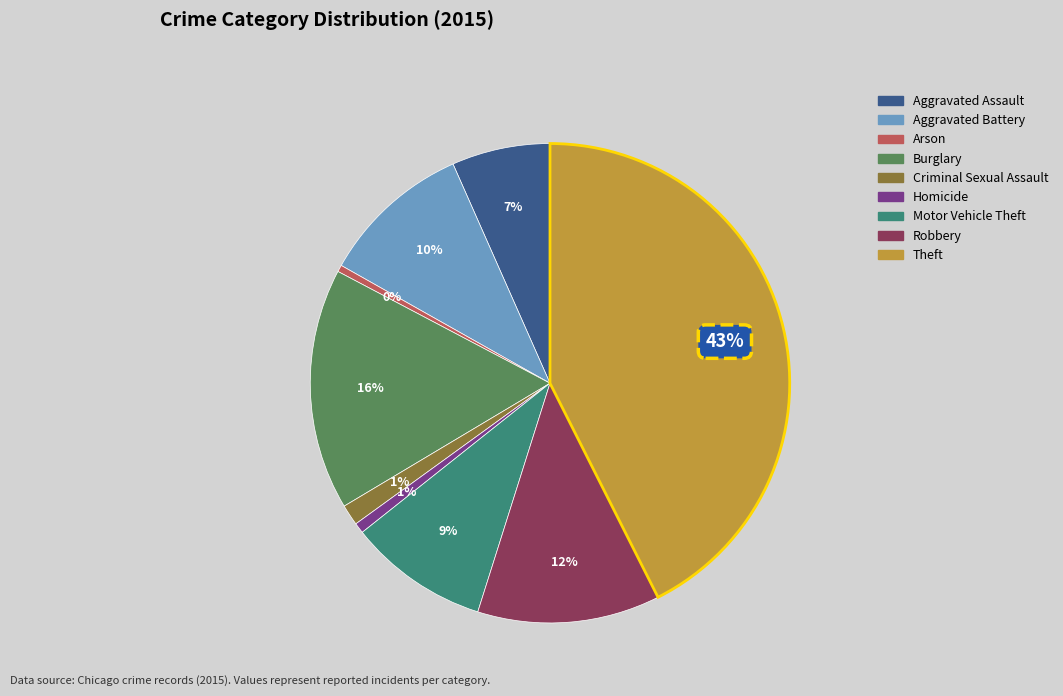

The Theft slice represents 49% of the pie. True or false?

False